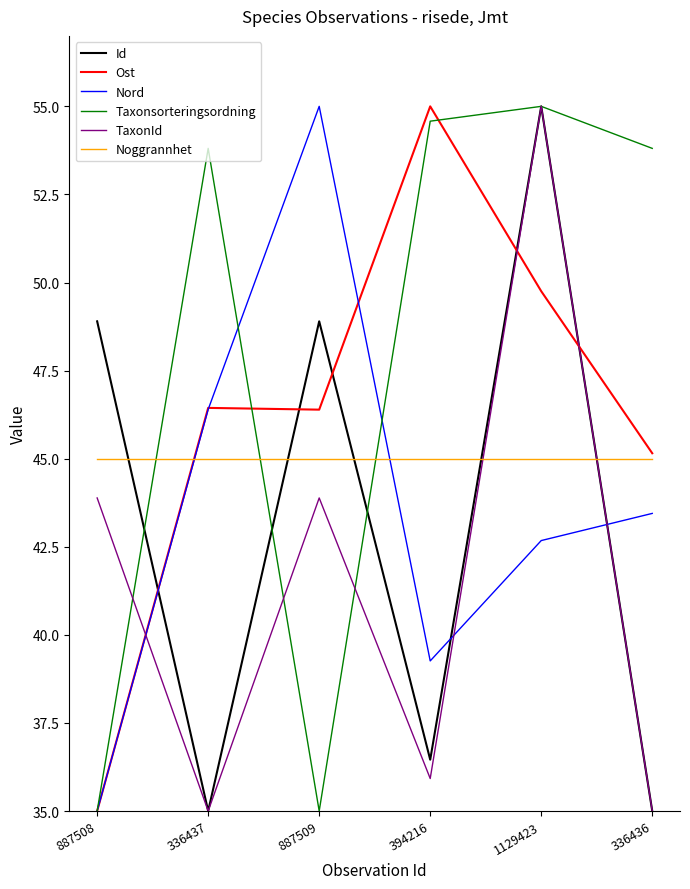

What is the minimum value shown in the chart?

35.0